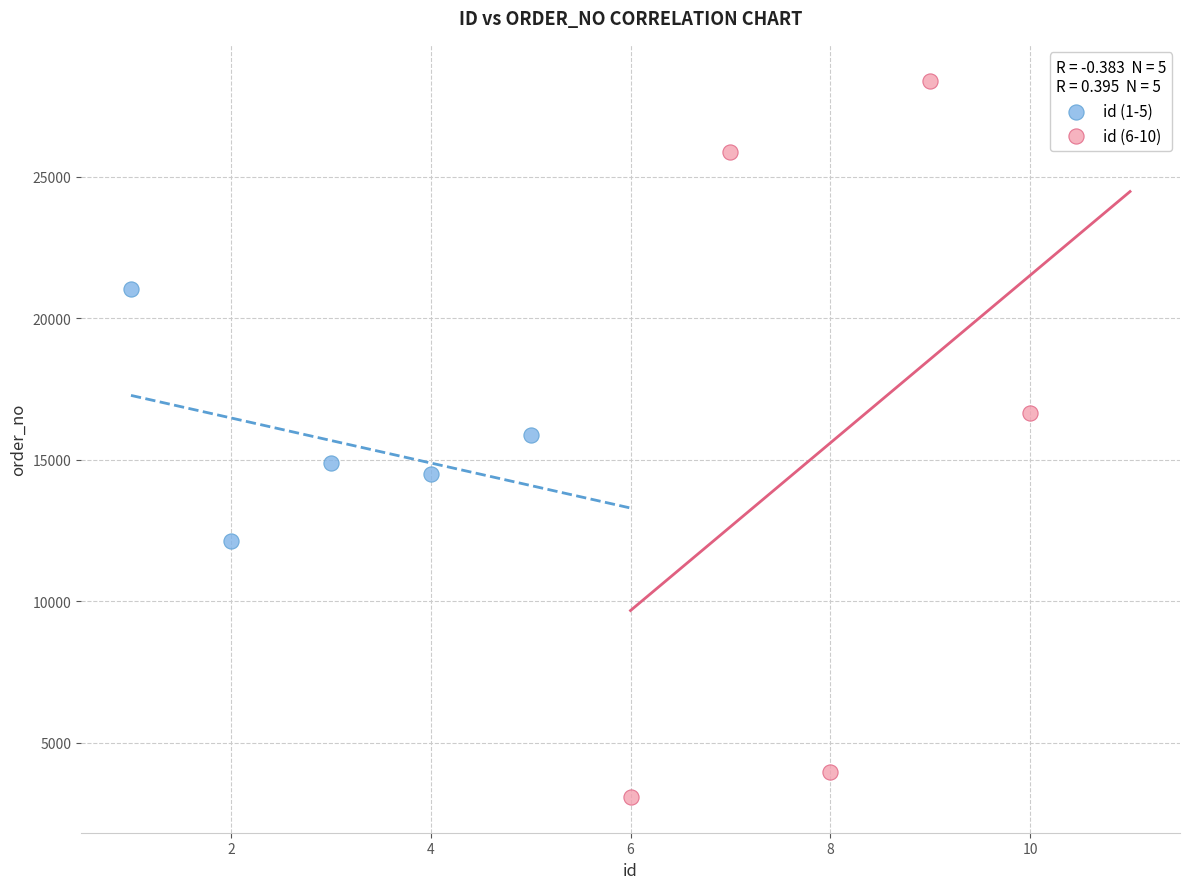

Which series has the largest Y range (max minus min)?

id (6-10)